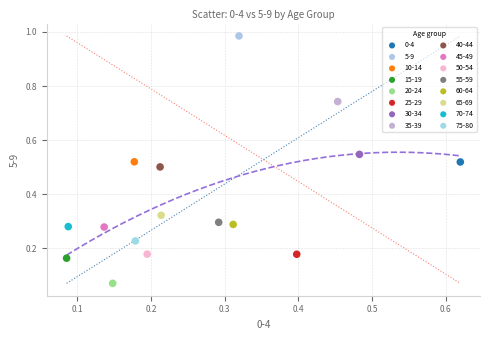

What are all the series names shown in the legend?

0-4, 5-9, 10-14, 15-19, 20-24, 25-29, 30-34, 35-39, 40-44, 45-49, 50-54, 55-59, 60-64, 65-69, 70-74, 75-80